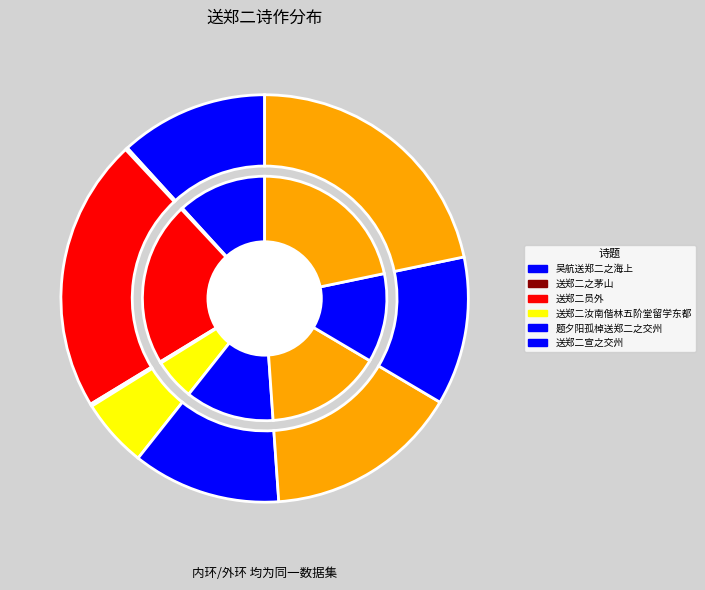

To the nearest percent, what portion does 送郑二汝南偕林五阶堂留学东都 represent?

5%